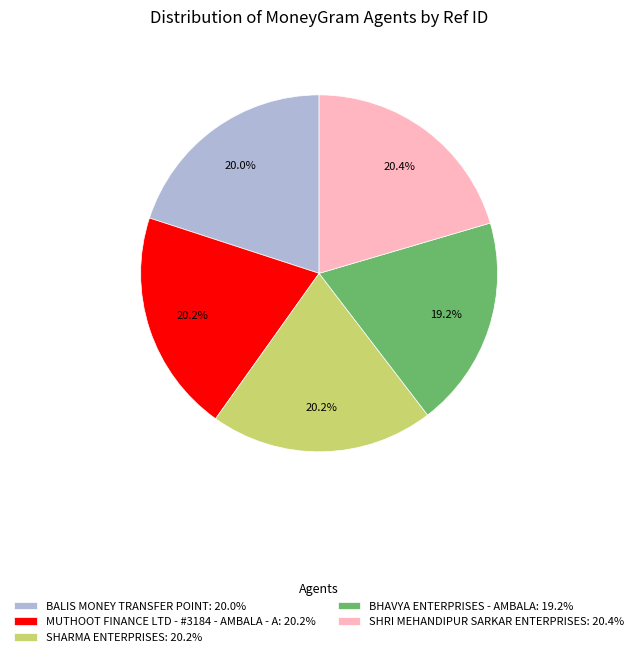

To the nearest percent, what portion does SHRI MEHANDIPUR SARKAR ENTERPRISES represent?

20%